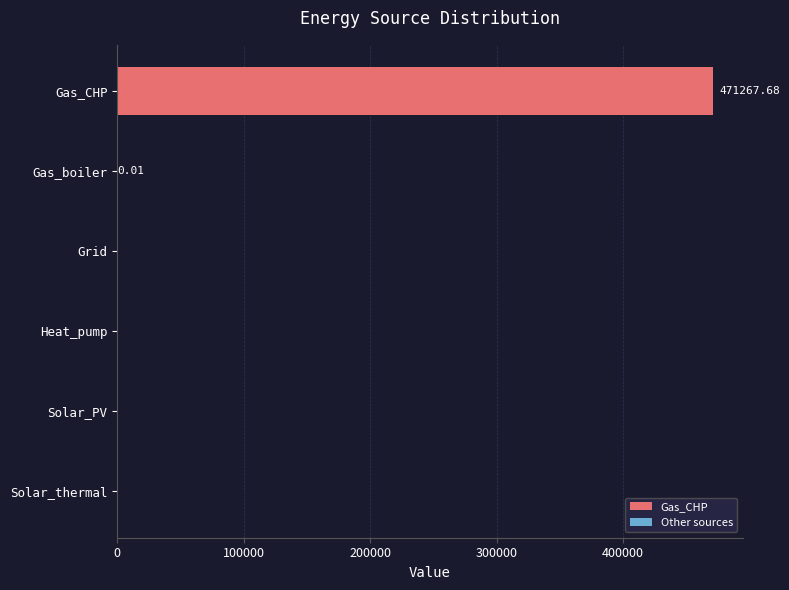

At which category does the chart reach its peak across all series?

Gas_CHP